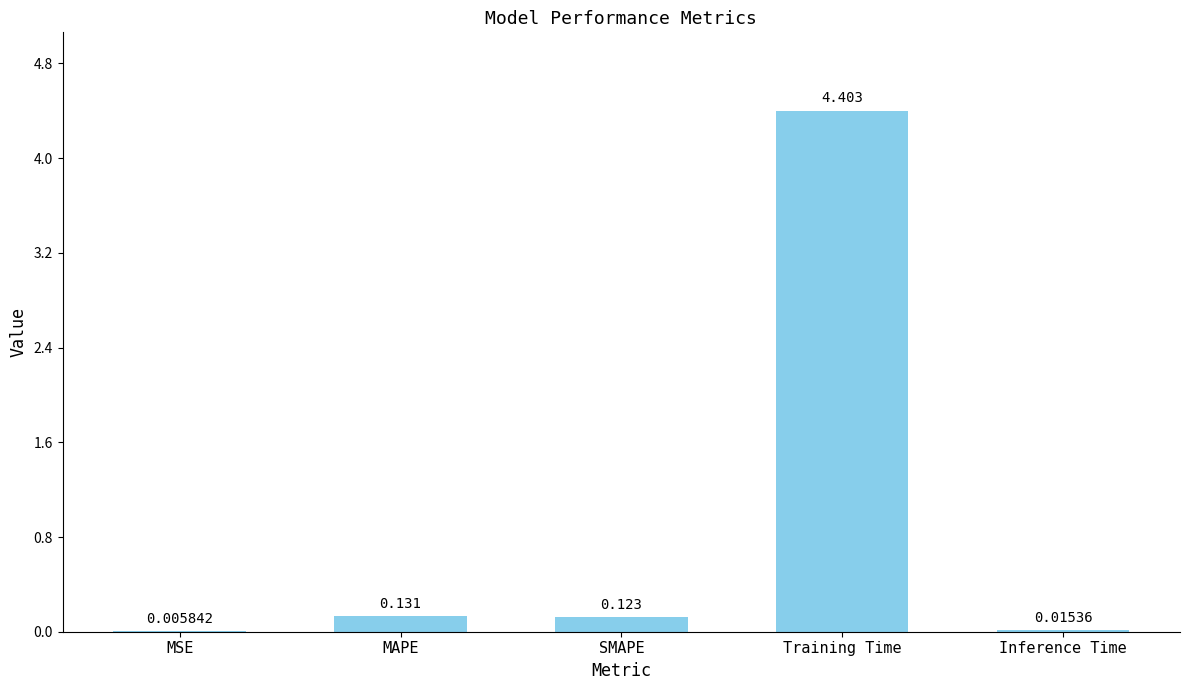

At which label is the value closest to 2?

MAPE